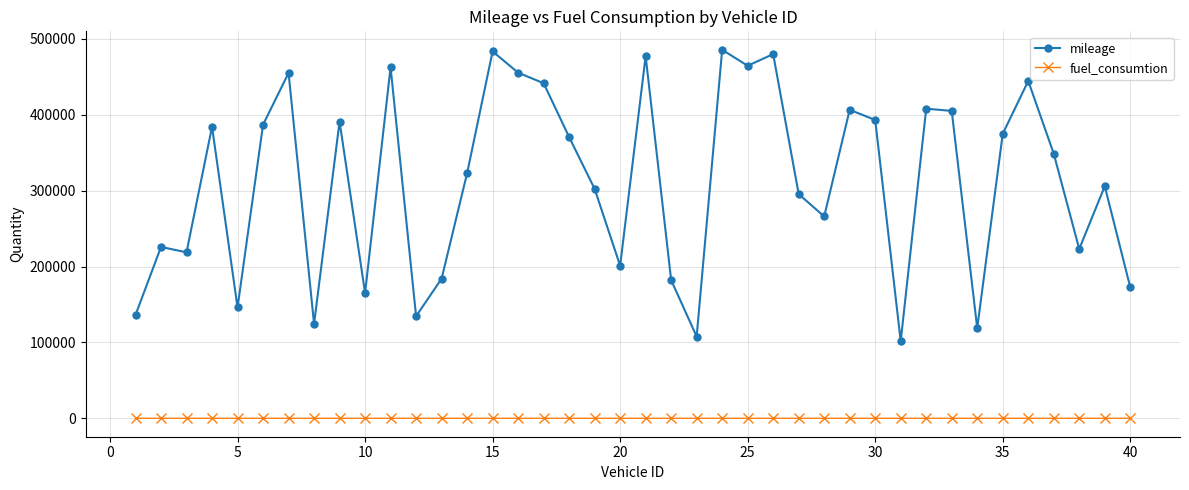

Does the chart display data point markers on the line(s)?

Yes